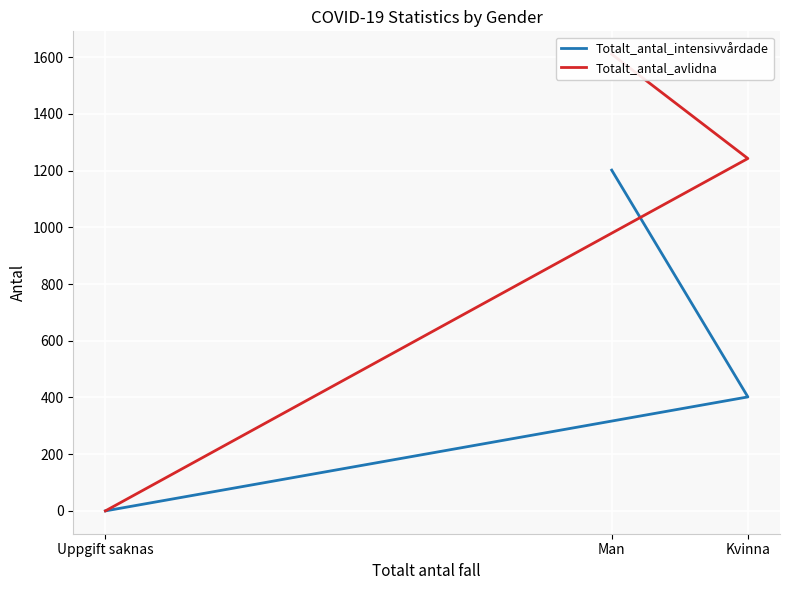

How many data points does each series have?

3